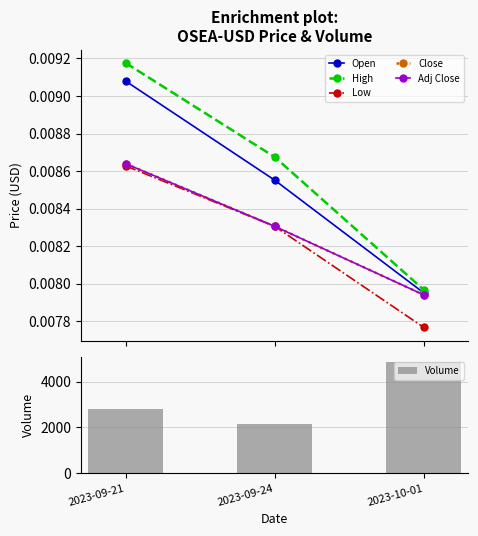

Which category has the highest value in the Volume series?

2023-10-01